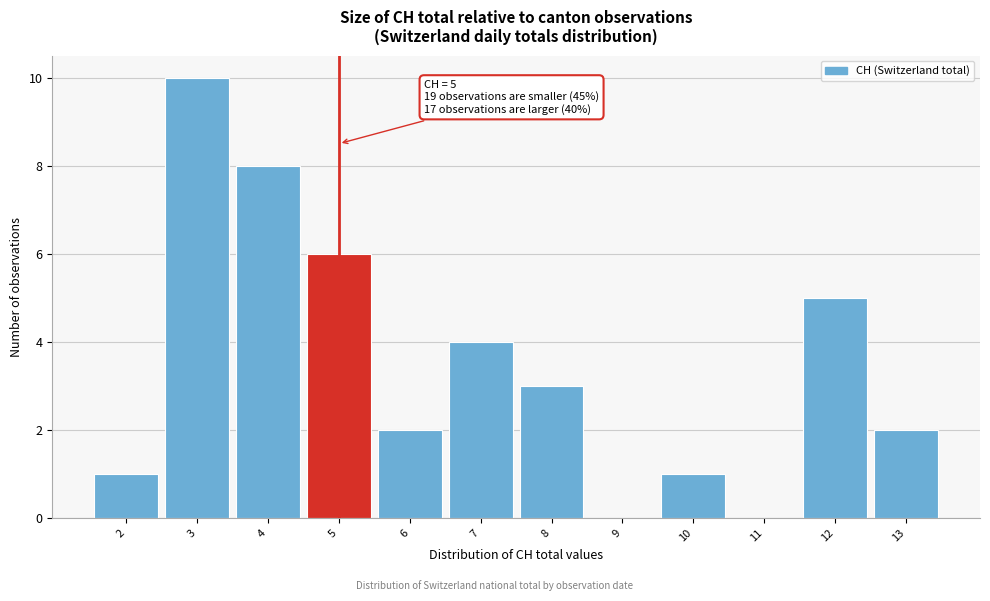

Which range on the x-axis has the tallest bar?

2.5 to 3.5